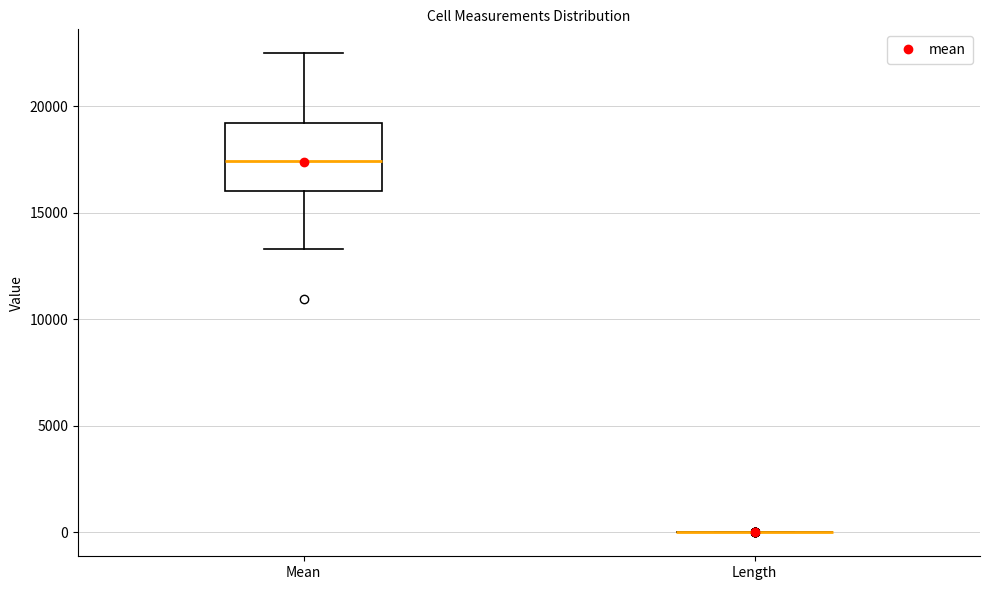

Reading left to right, transcribe this box plot: for each box, give where its median line is, the range the box spans, and where its two whiskers end, as read against the y-axis. The values are not printed on the chart, so give them approximately, as read against the axis.

Mean: median 17500, box 16000 to 19000, whiskers 13500 to 22500
Length: box collapsed to a line at 0, whiskers 0 to 0